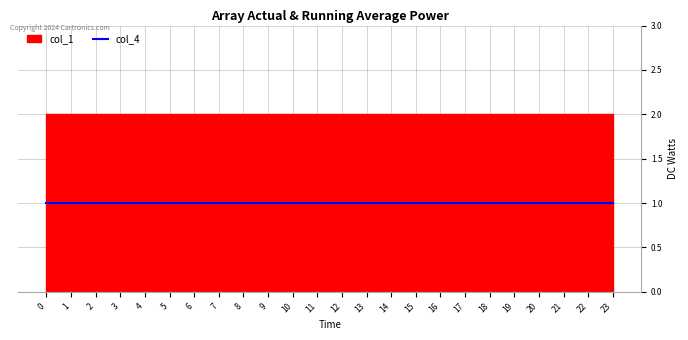

True or false: col_2 and col_5 intersect in this chart.

False